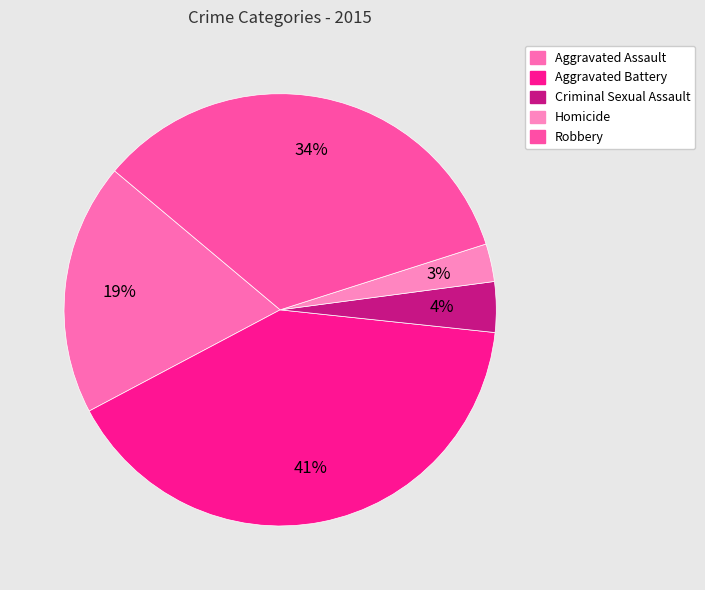

Combined, do Aggravated Battery and Robbery account for over 50%?

Yes